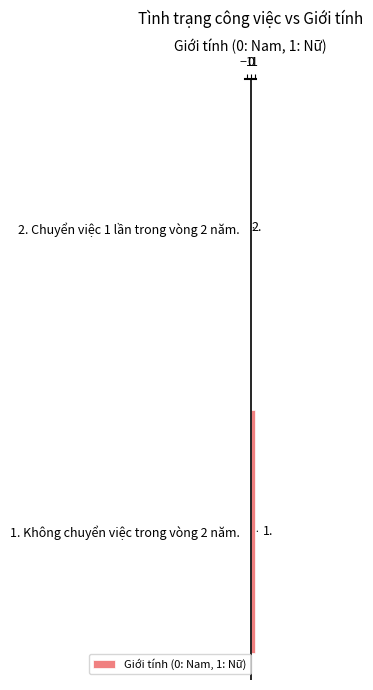

True or false: the data shows 1 at 1. Không chuyển việc trong vòng 2 năm..

True